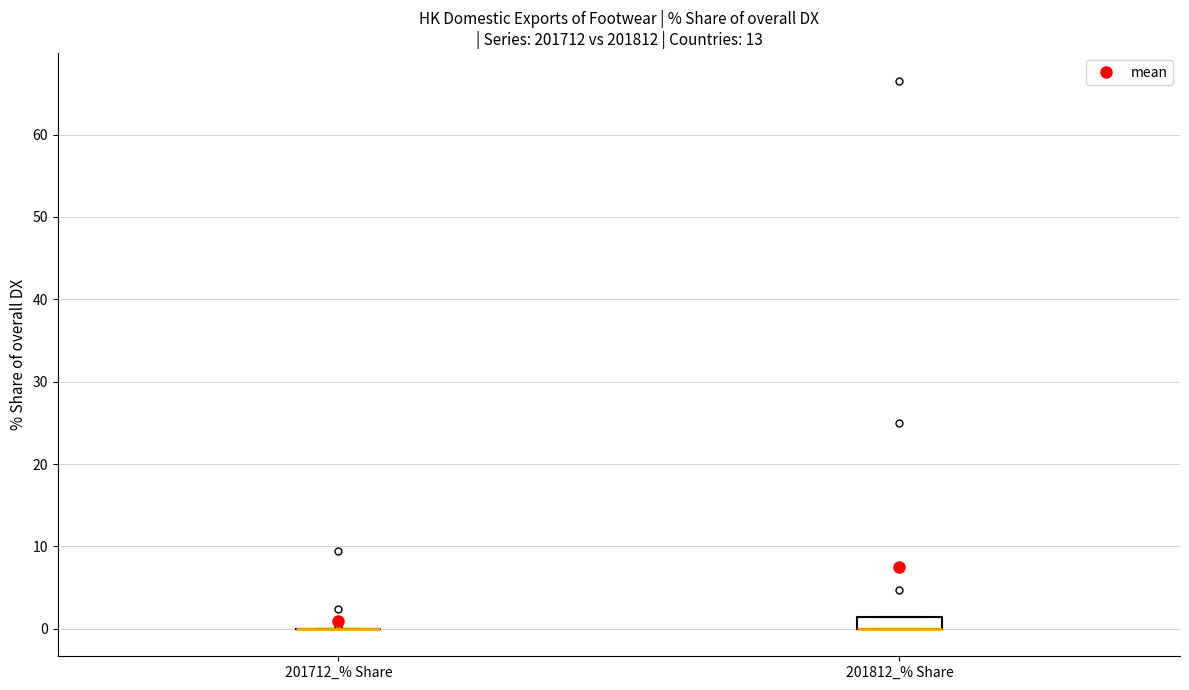

Where is the upper edge of the box for 201812_% Share on the y-axis? The values are not printed on the chart, so give them approximately, as read against the axis.

1